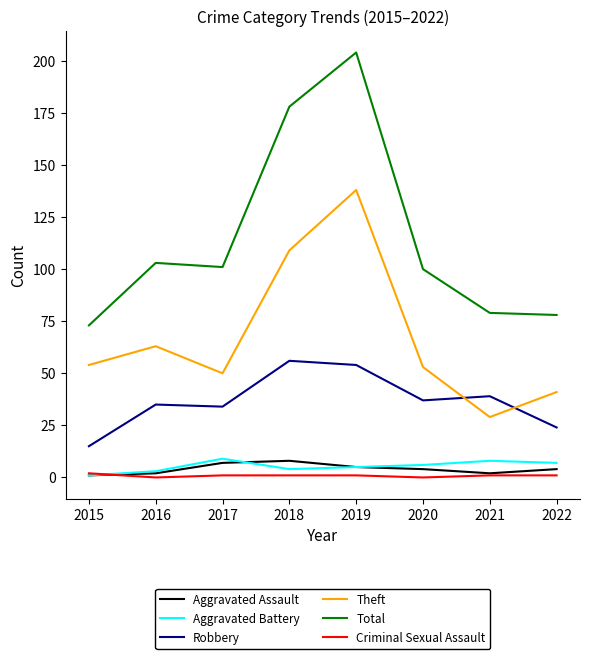

How many lines are shown in the chart?

6